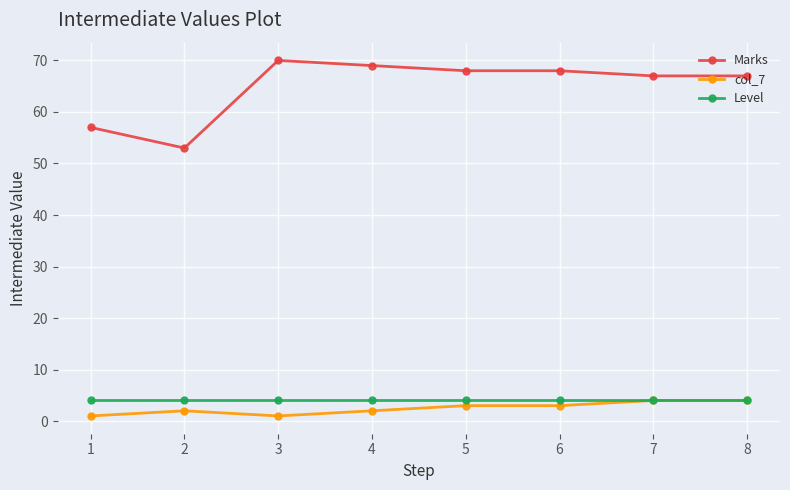

How many lines are shown in the chart?

3